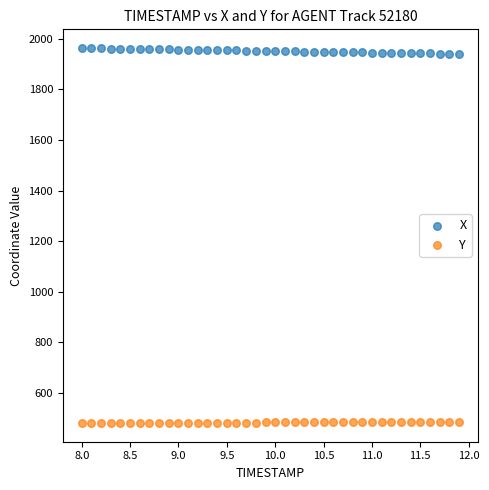

What are all the series names shown in the legend?

X, Y